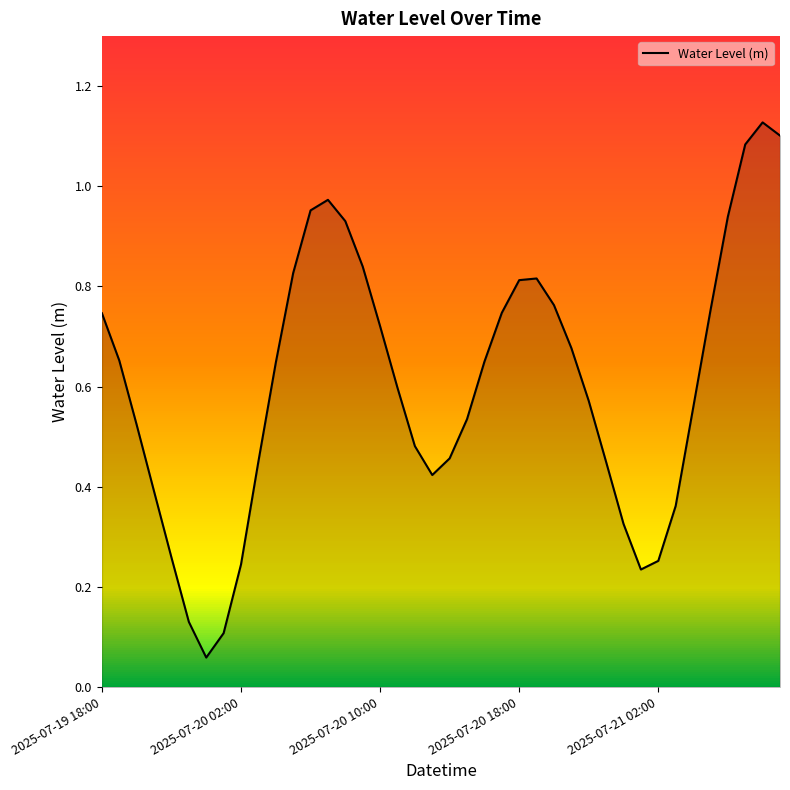

What is the value of the 40th point from the left?

1.1